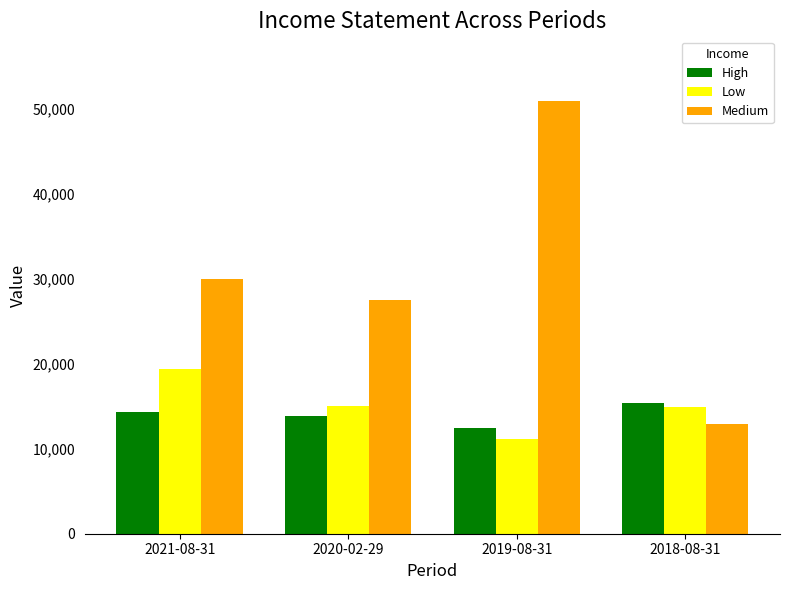

Which series has the widest spread of values?

Medium